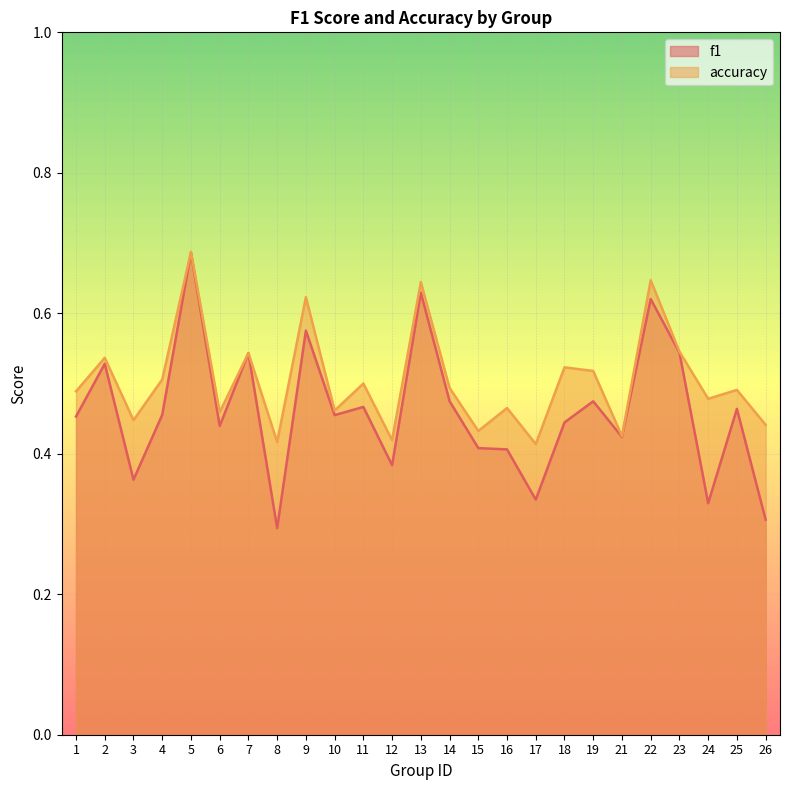

What is the value of the f1 point at the 21st from the left?

0.6